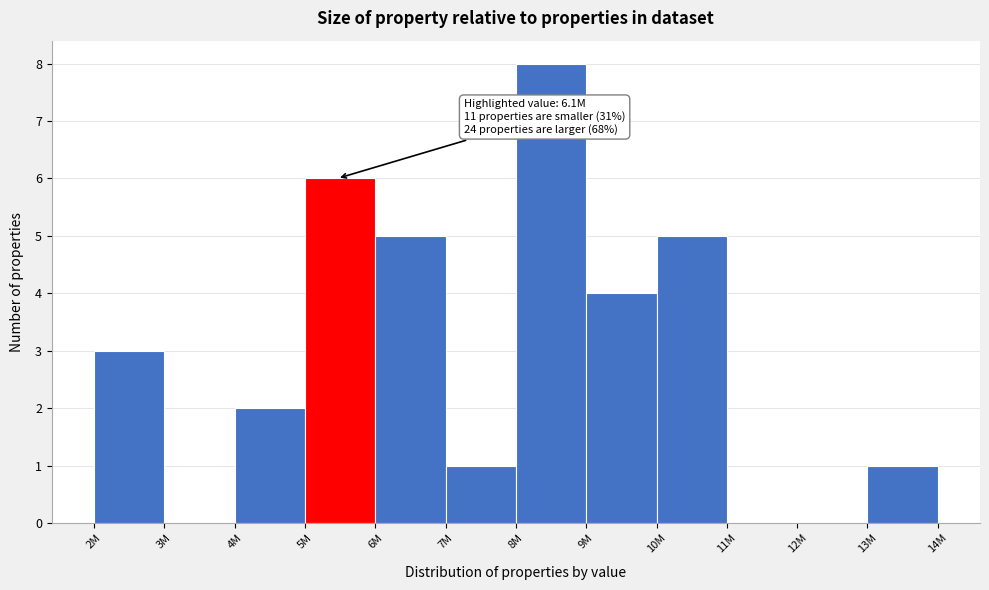

Reading right to left, list all the values displayed in this chart.

13M=1	12M=0	11M=0	10M=5	9M=4	8M=8	7M=1	6M=5	5M=6	4M=2	3M=0	2M=3